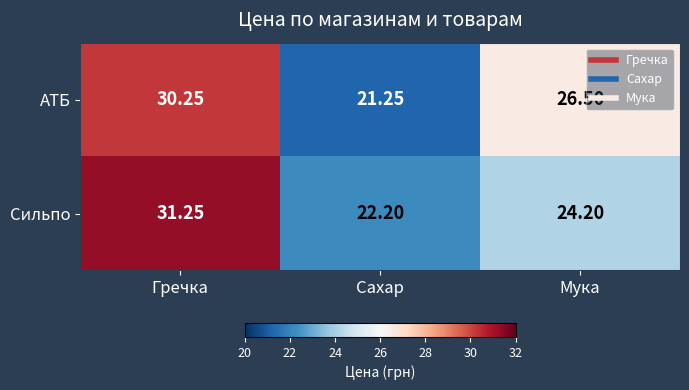

Rank the series by their average value, from highest to lowest.

АТБ, Сильпо